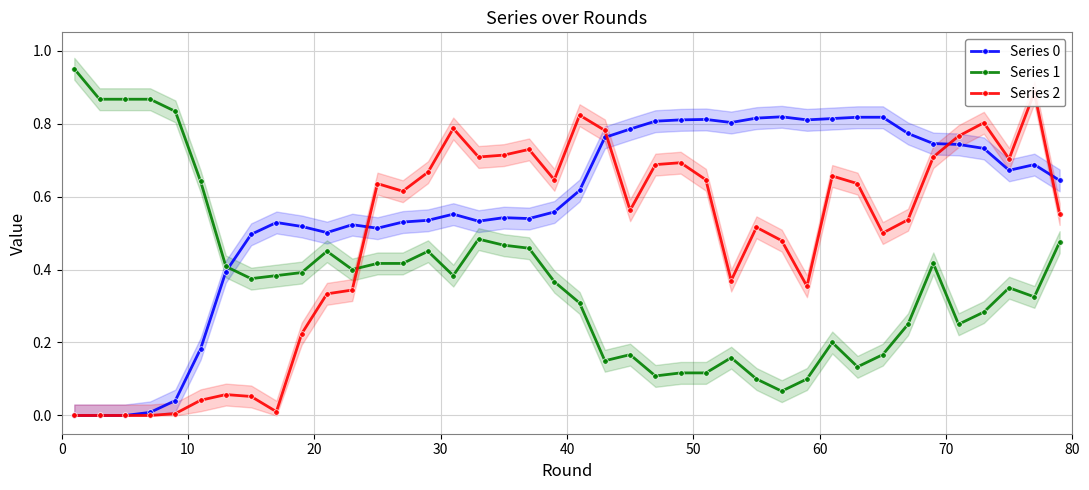

True or false: Series 0 and Series 1 cross at least once.

True